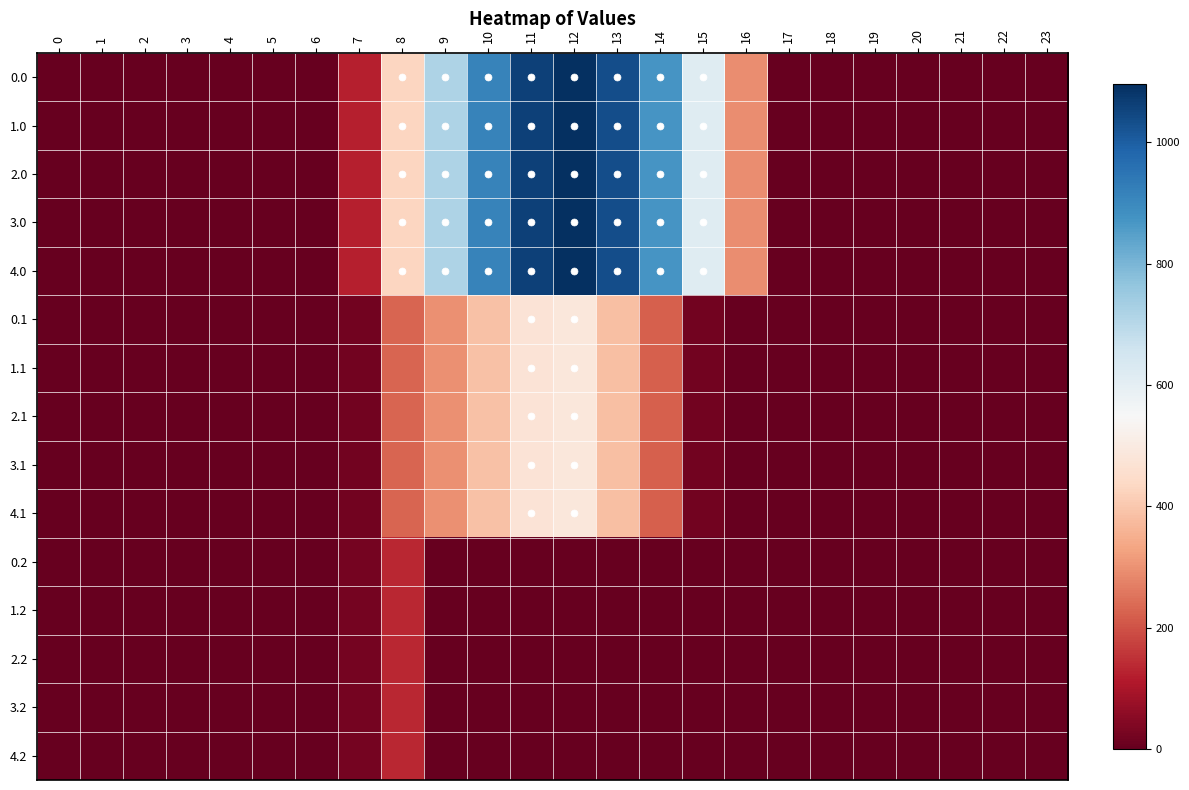

At which category is the sum across all series the highest?

12